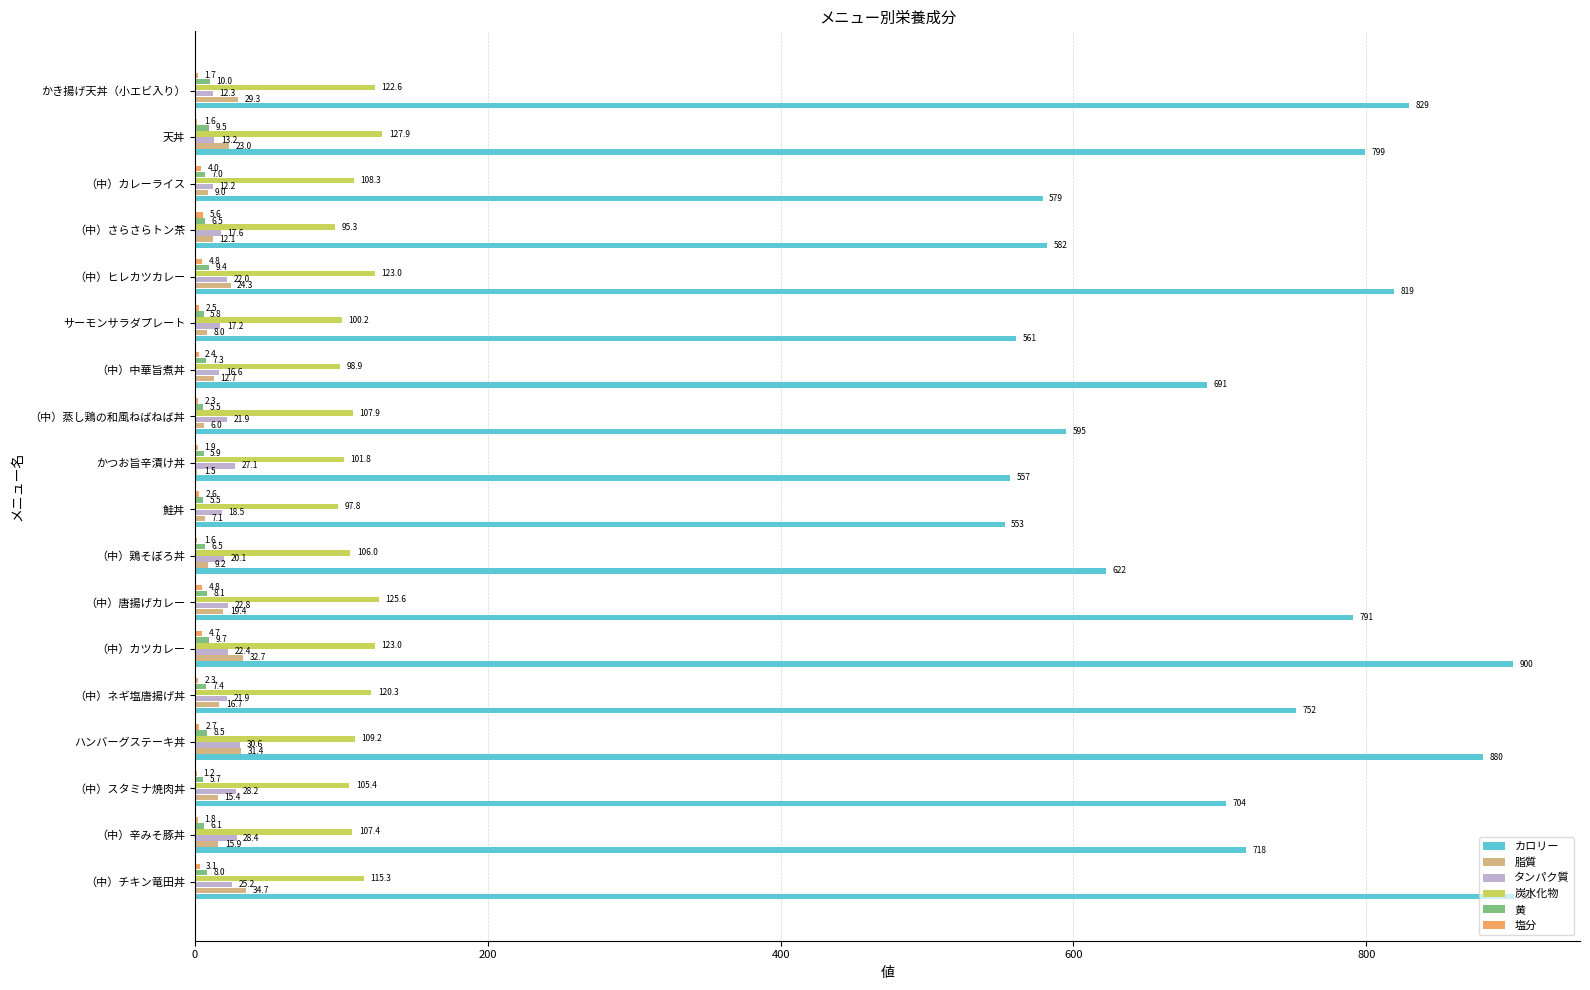

True or false: 炭水化物 has a value of 58.7 at （中）カレーライス.

False